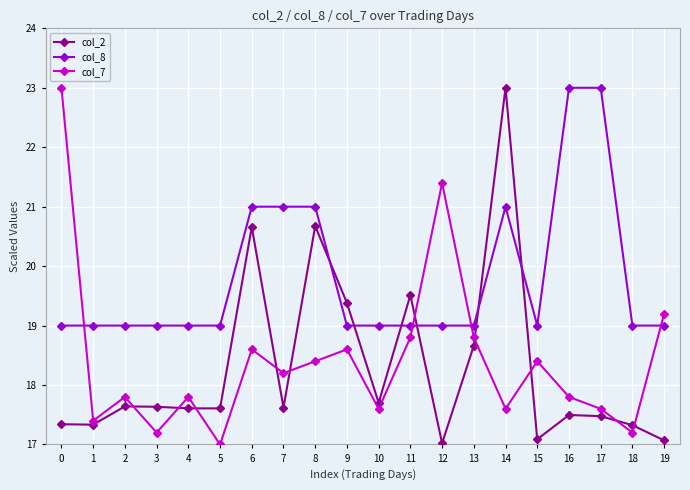

What is the difference between the highest and lowest values at 0?

5.7